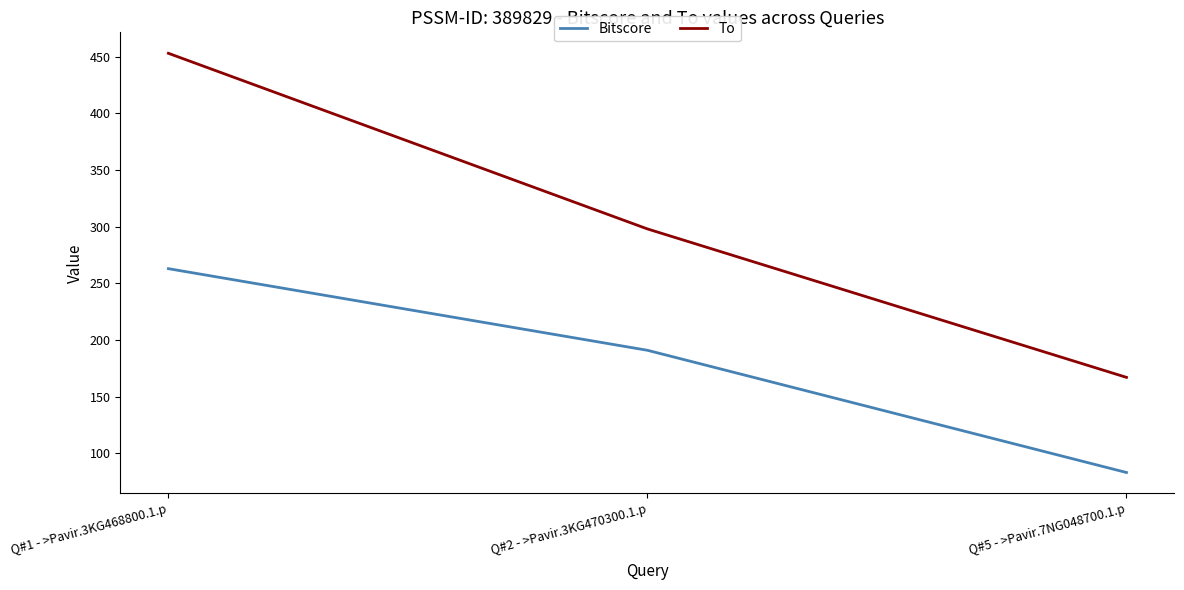

What value does the Bitscore series have at Q#1 - >Pavir.3KG468800.1.p?

262.9